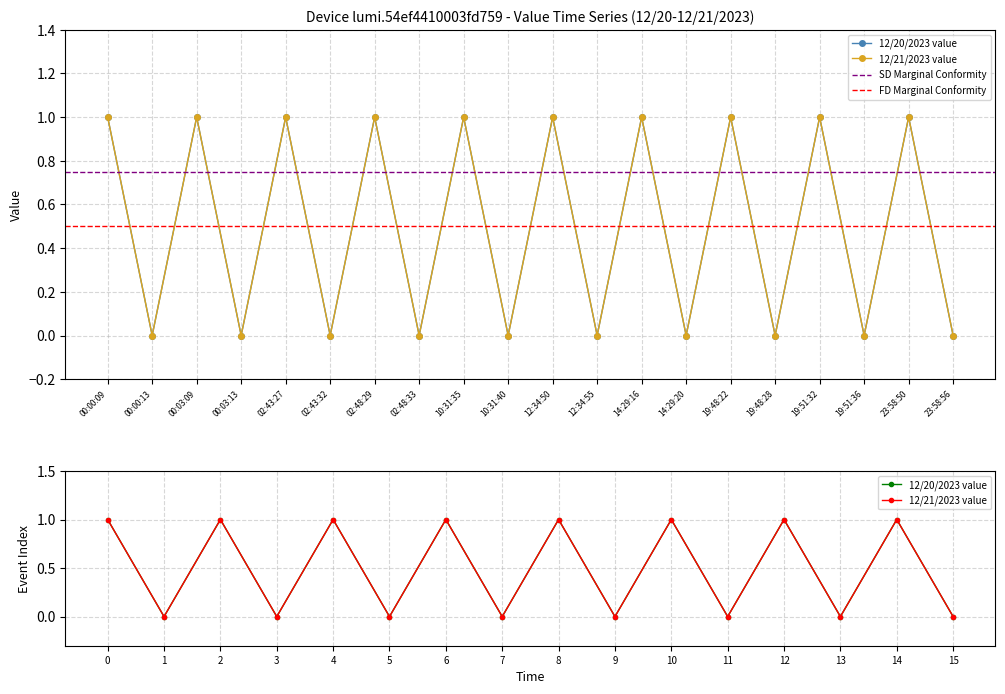

What is the label of the 14th point from the right?

02:48:29